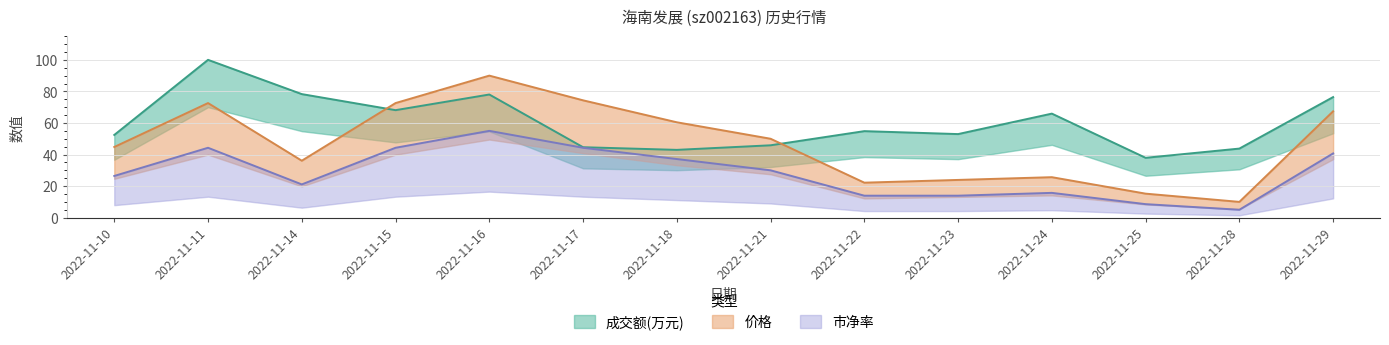

List the series in order of their overall mean, highest first.

成交额(万元), 价格, 市净率